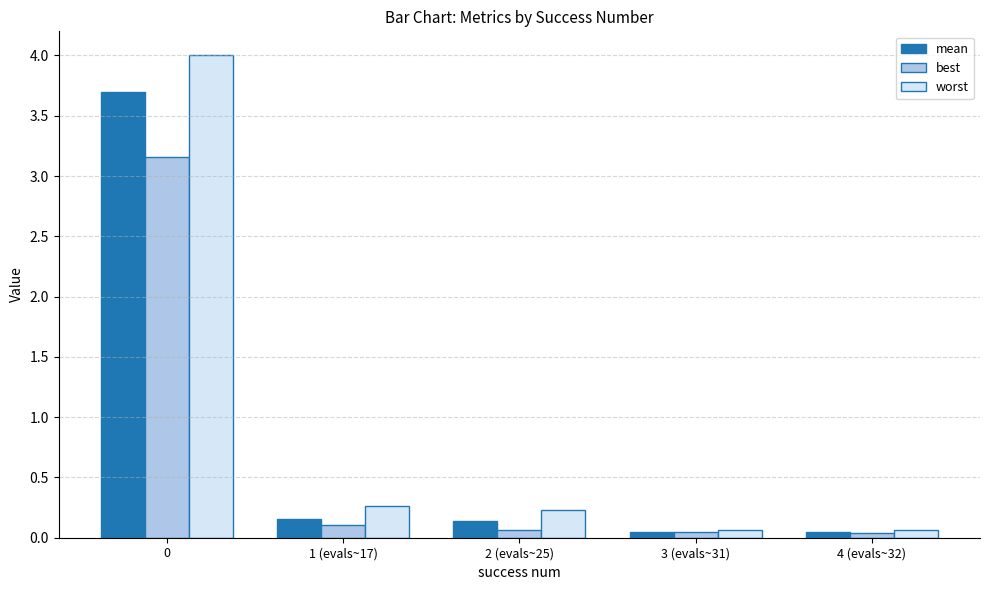

The value of best at 4 (evals~32) is 0.0. True or false?

True